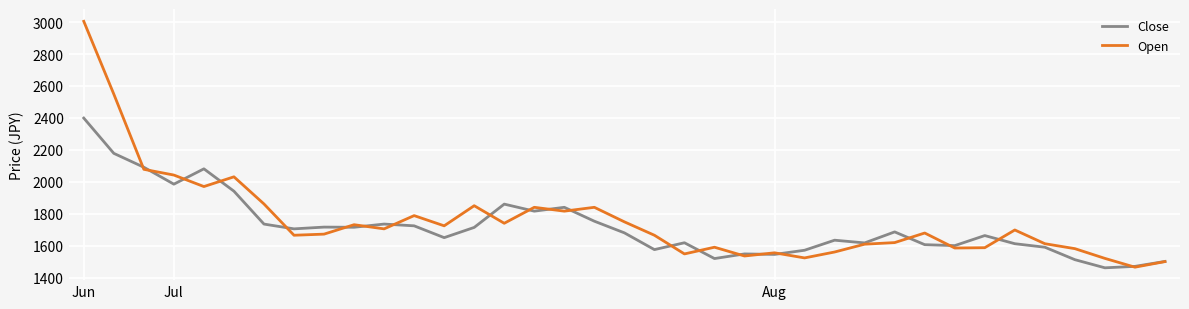

List the series in order of their peak value, highest first.

Open, Close